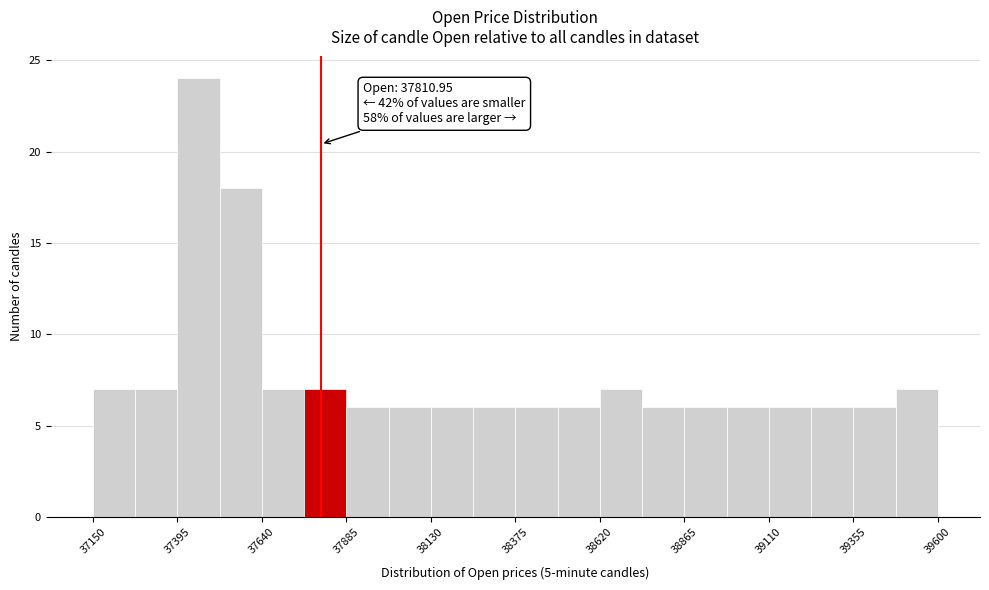

Around what value on the x-axis is the tallest bar? Give the approximate position of its centre, as read against the axis.

37450